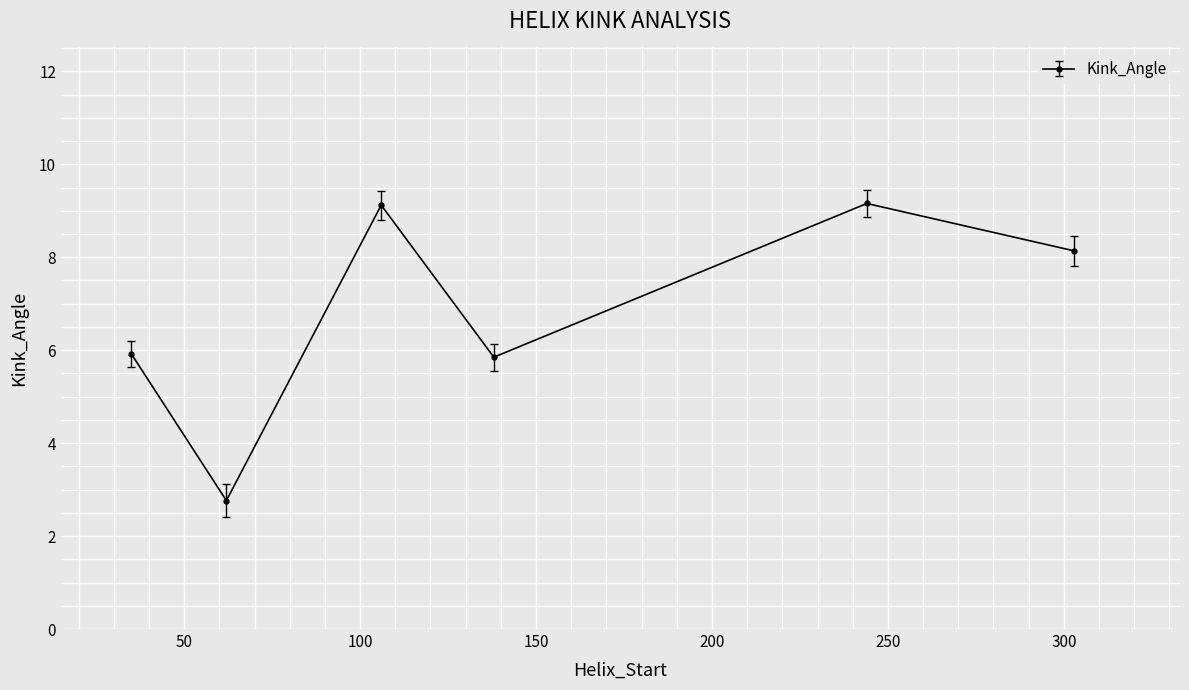

What is the difference between the second highest and second lowest values?

3.3